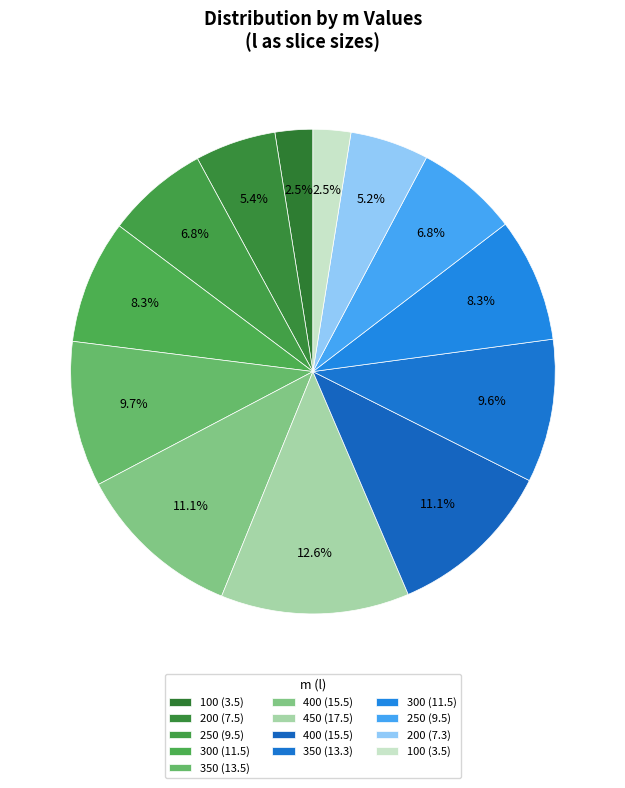

To the nearest percent, what is the difference between the largest and smallest slice percentages?

10%